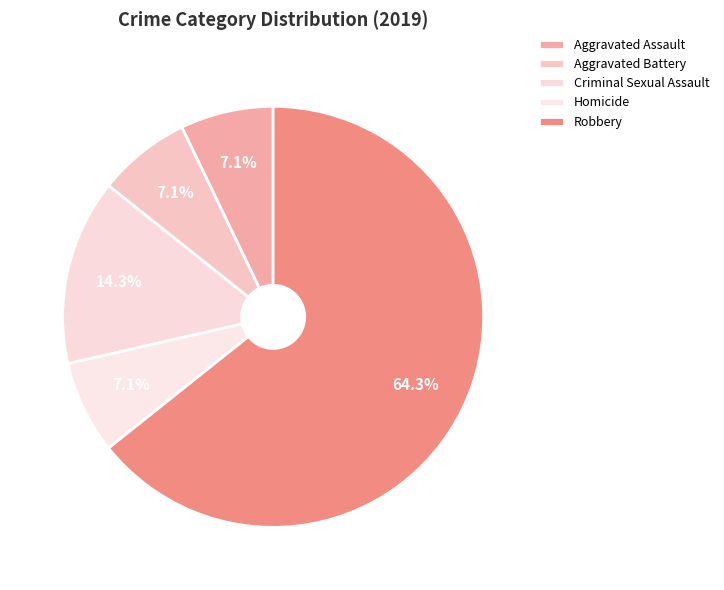

To the nearest percent, what percentage of the pie is Aggravated Battery?

7%